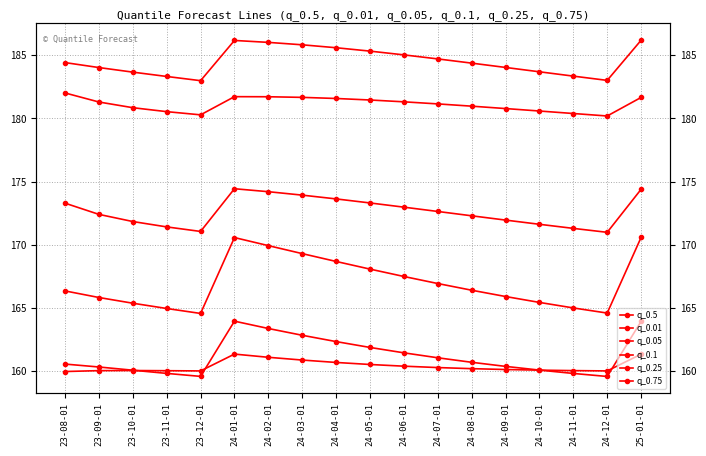

At which label is q_0.01 closest to 161?

24-07-01